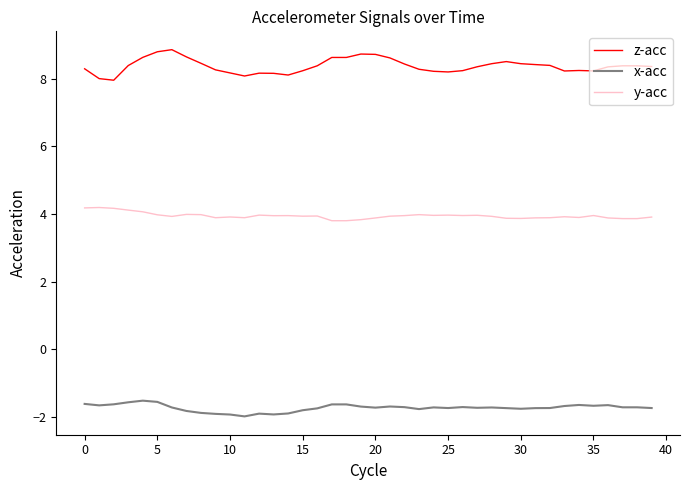

What is the difference between the maximum and minimum values in the z-acc series?

0.9